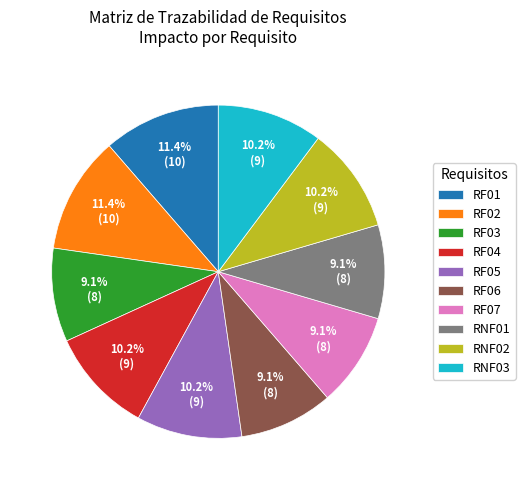

To the nearest percent, what percentage of the pie is RF04?

10%